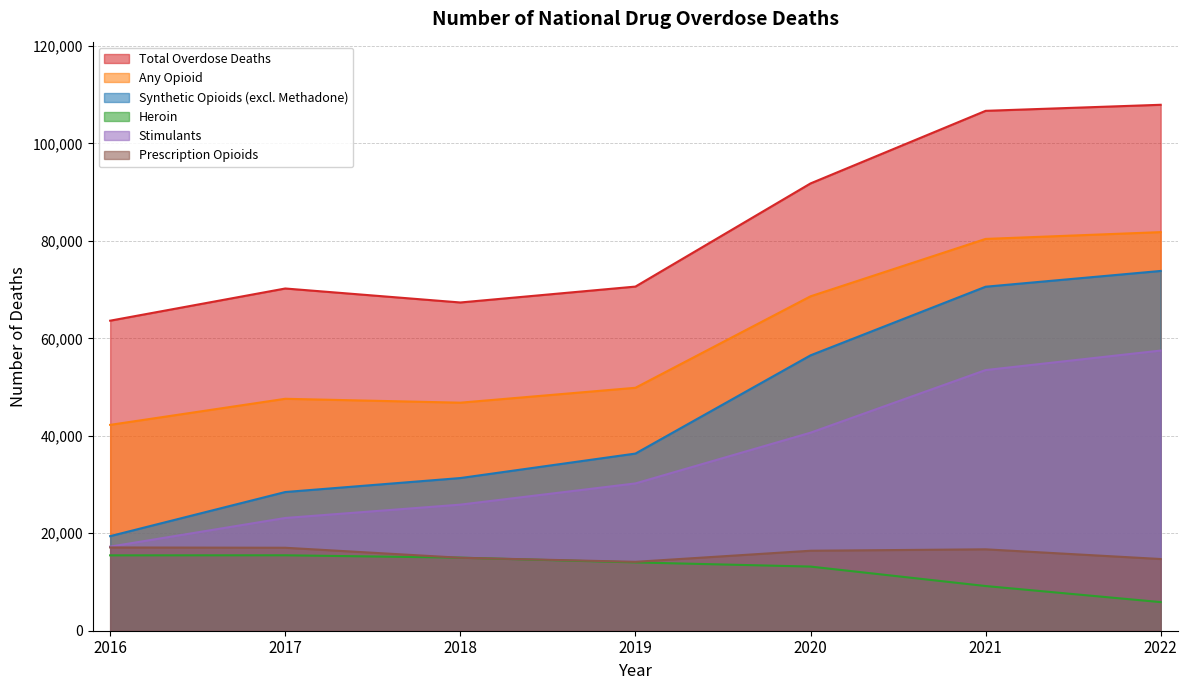

Which category has the highest value in the Prescription Opioids series?

2016